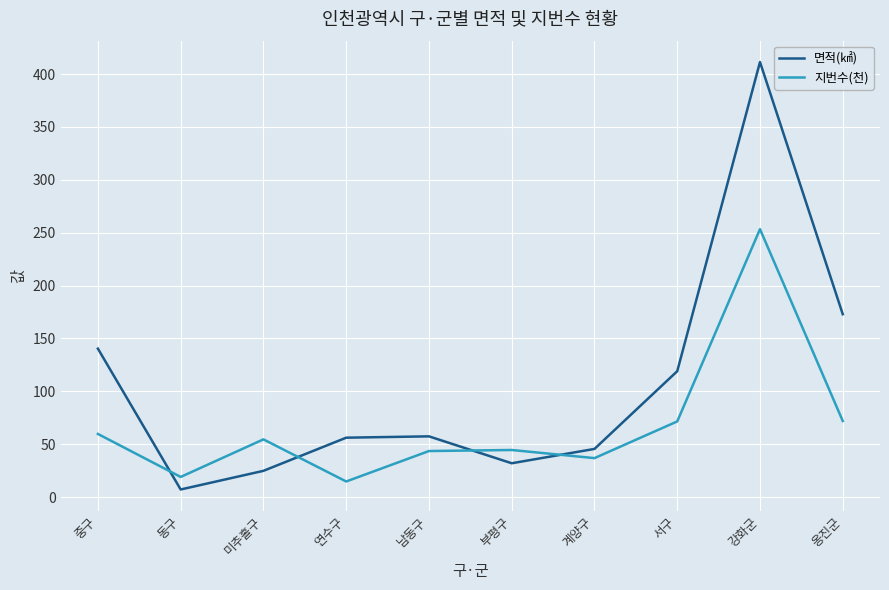

What is the spread (max minus min) of values at 서구?

47.5